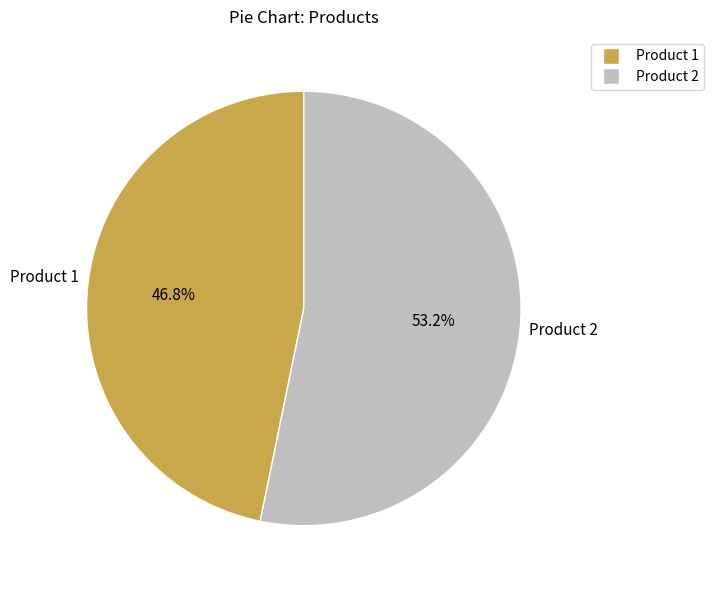

Does Product 2 represent more than half of the total?

Yes